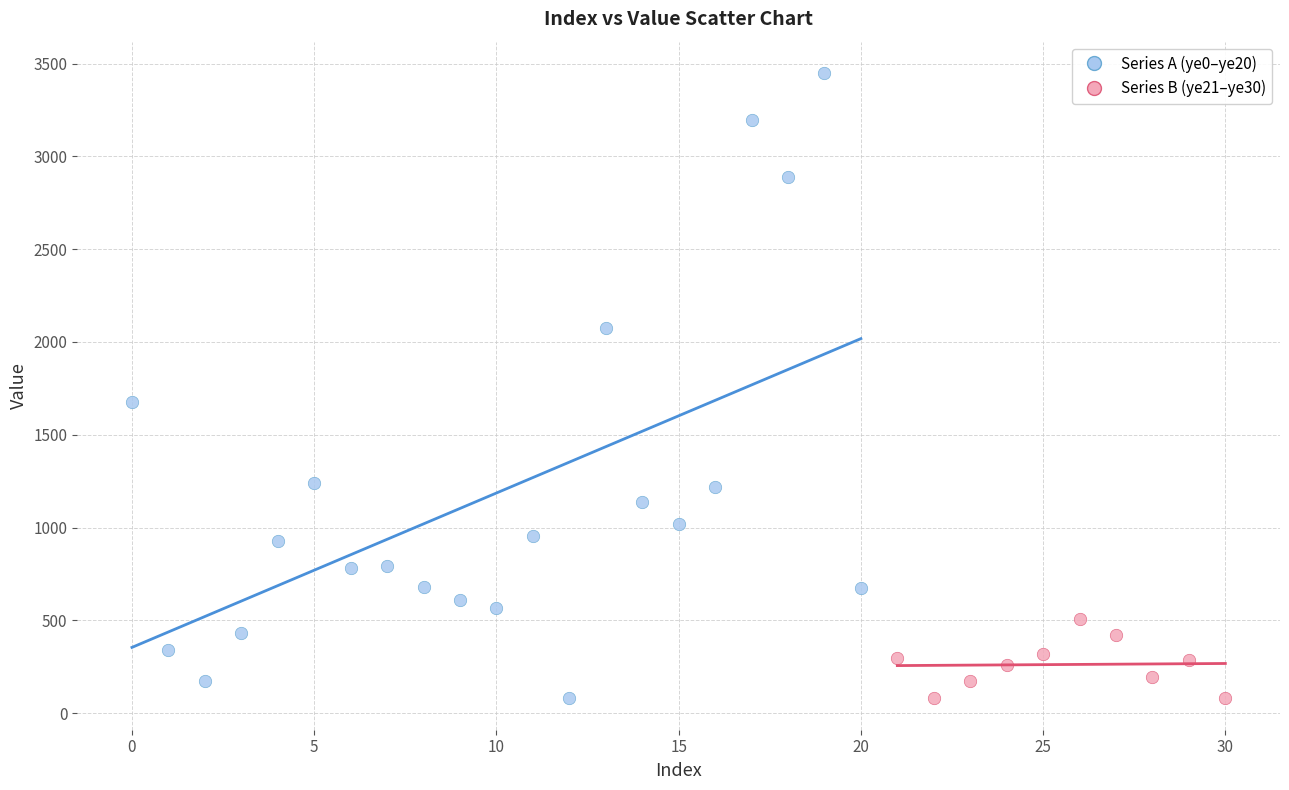

Which series contains the highest Y value?

Series A (ye0–ye20)